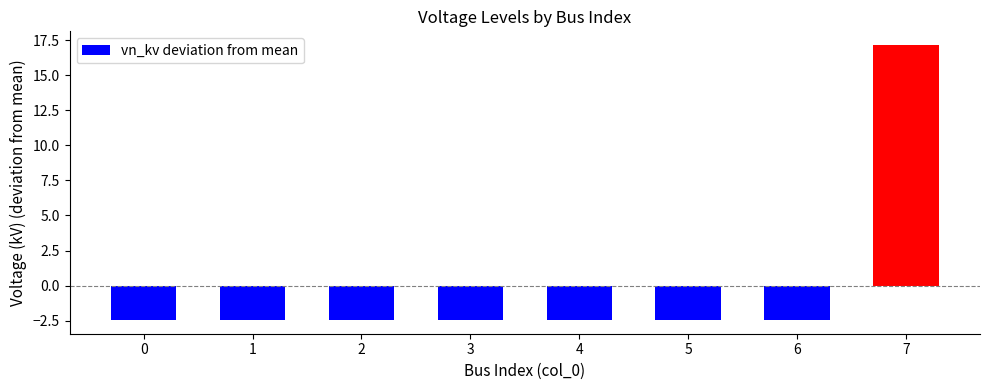

How many distinct data groups are displayed?

1